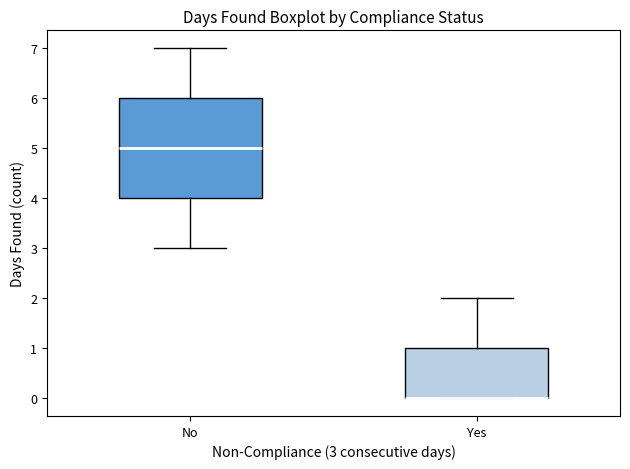

Reading left to right, transcribe this box plot: for each box, give where its median line is, the range the box spans, and where its two whiskers end, as read against the y-axis. The values are not printed on the chart, so give them approximately, as read against the axis.

No: median 5, box 4 to 6, whiskers 3 to 7
Yes: median 0 (drawn on the box's lower edge), box 0 to 1, whiskers 0 to 2